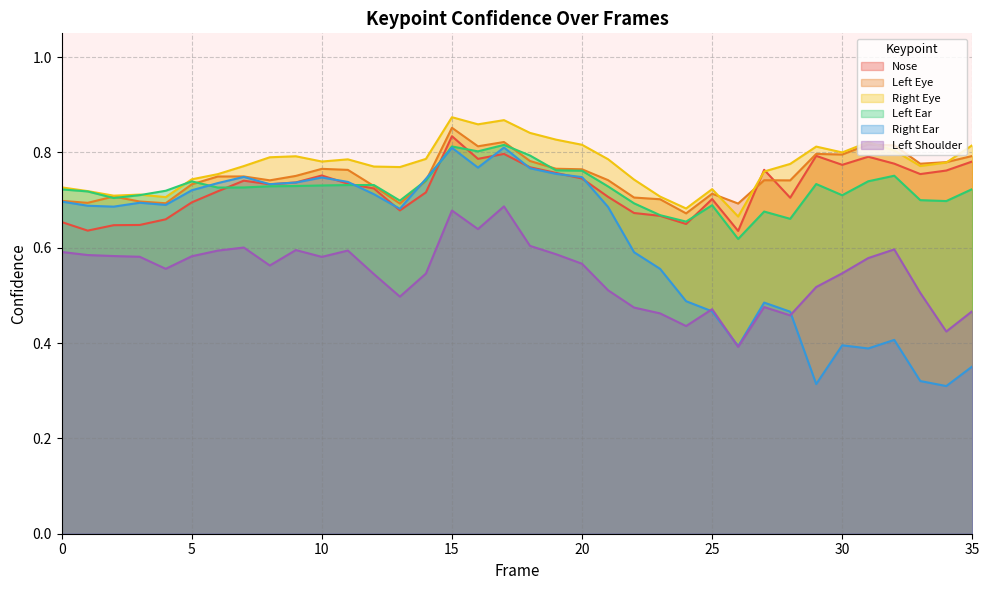

List the series in order of their peak value, lowest first.

a_left_shoulder_confidence, a_right_ear_confidence, a_left_ear_confidence, a_nose_confidence, a_left_eye_confidence, a_right_eye_confidence